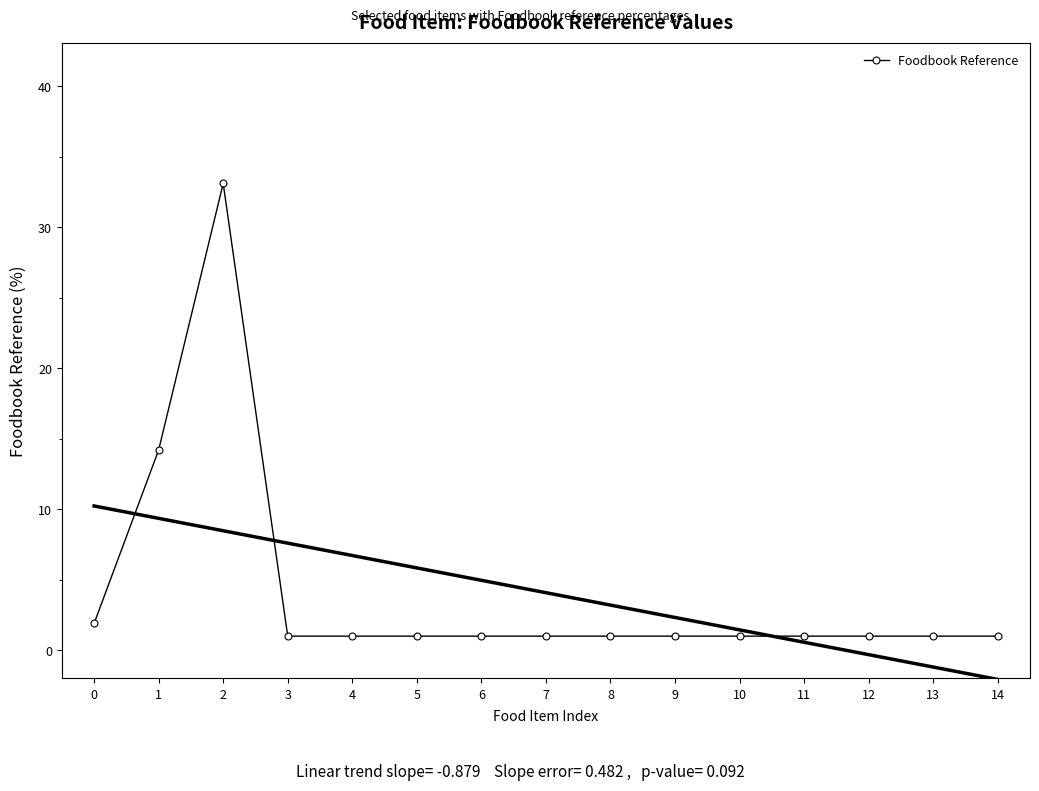

How many values exceed 1?

3